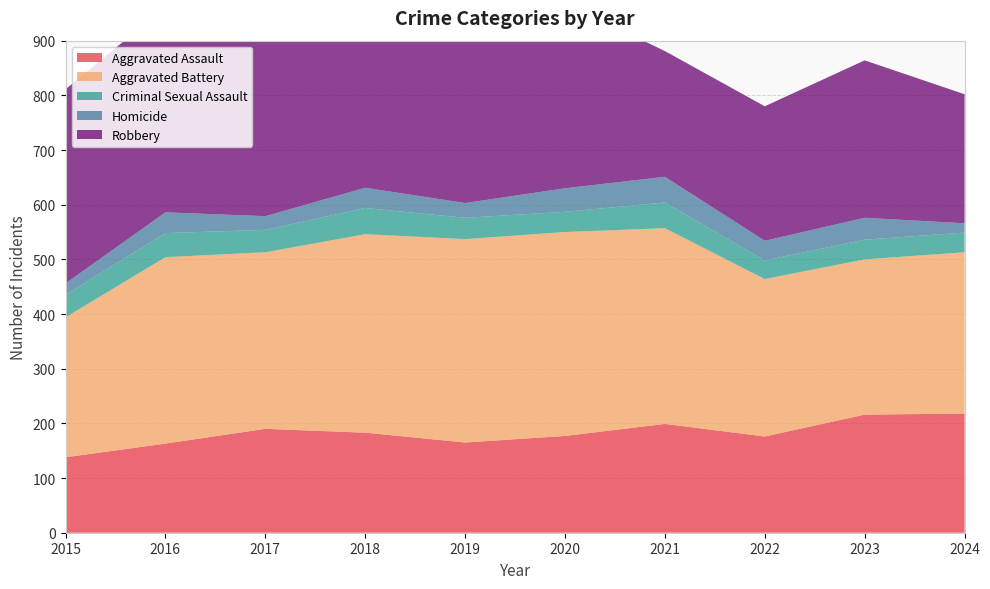

Reading right to left, list all the values displayed in this chart.

Aggravated Assault: 218	216	176	199	177	165	183	190	163	138
Aggravated Battery: 295	284	288	358	373	372	363	323	341	256
Criminal Sexual Assault: 36	36	34	47	37	39	48	41	44	41
Homicide: 17	40	36	47	43	27	37	25	38	21
Robbery: 236	288	246	230	339	303	399	363	376	355